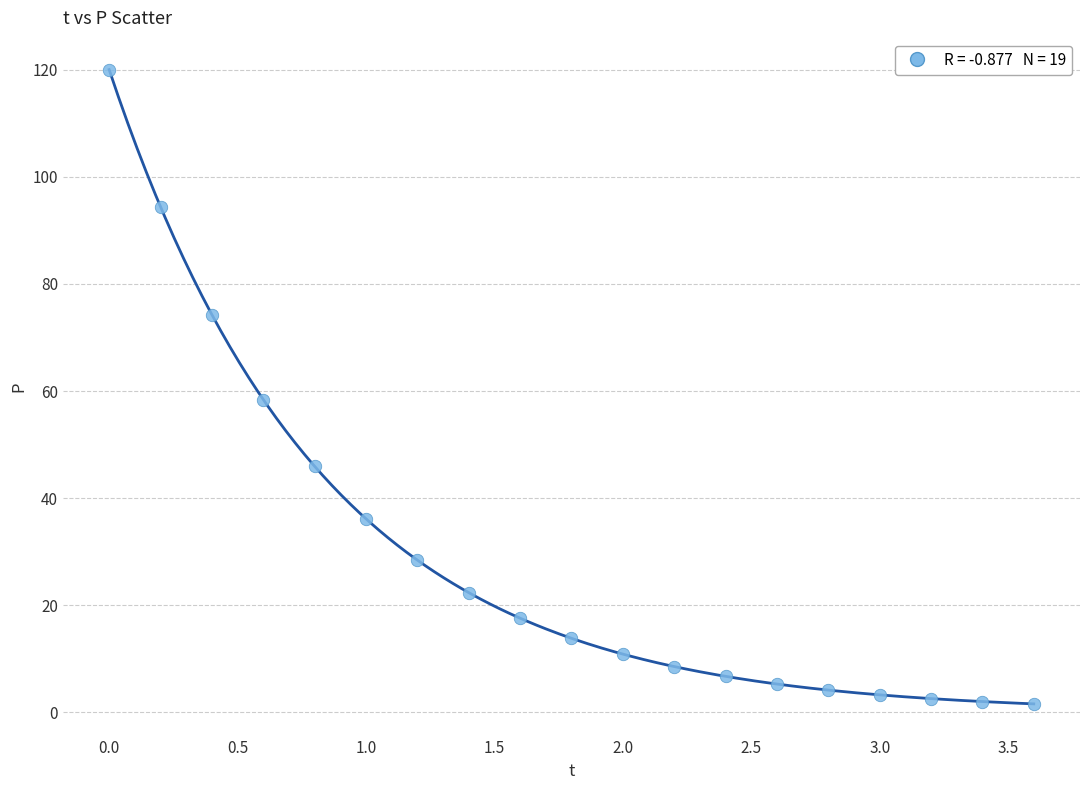

What is the range of X values (max minus min)?

3.6